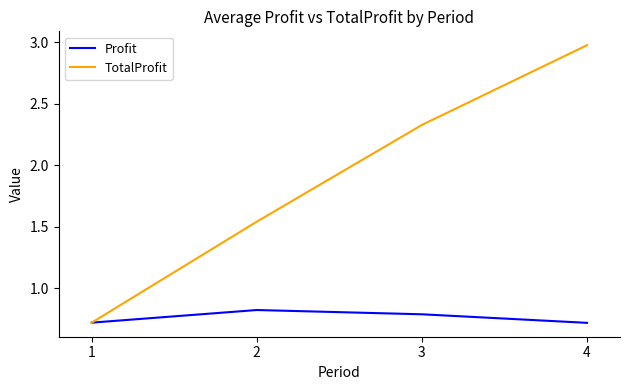

Is the value of TotalProfit at 1 greater than the value of Profit at 2?

No